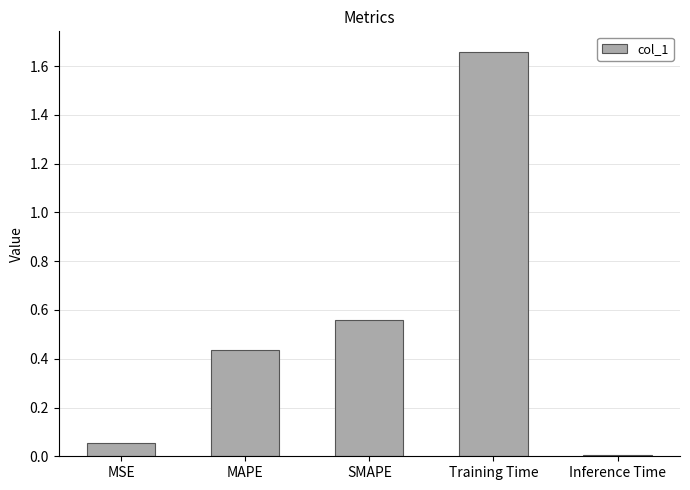

Which category has the lowest value across all series?

Inference Time